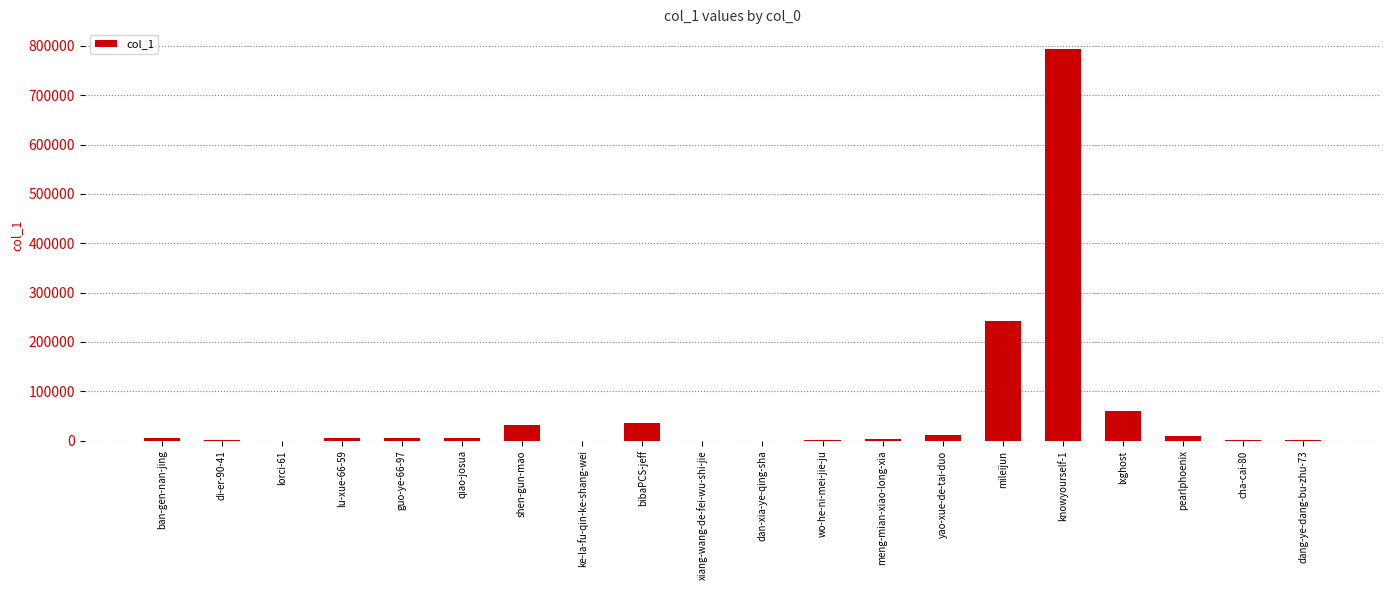

Where is the data nearest to the value 396949?

mileijun